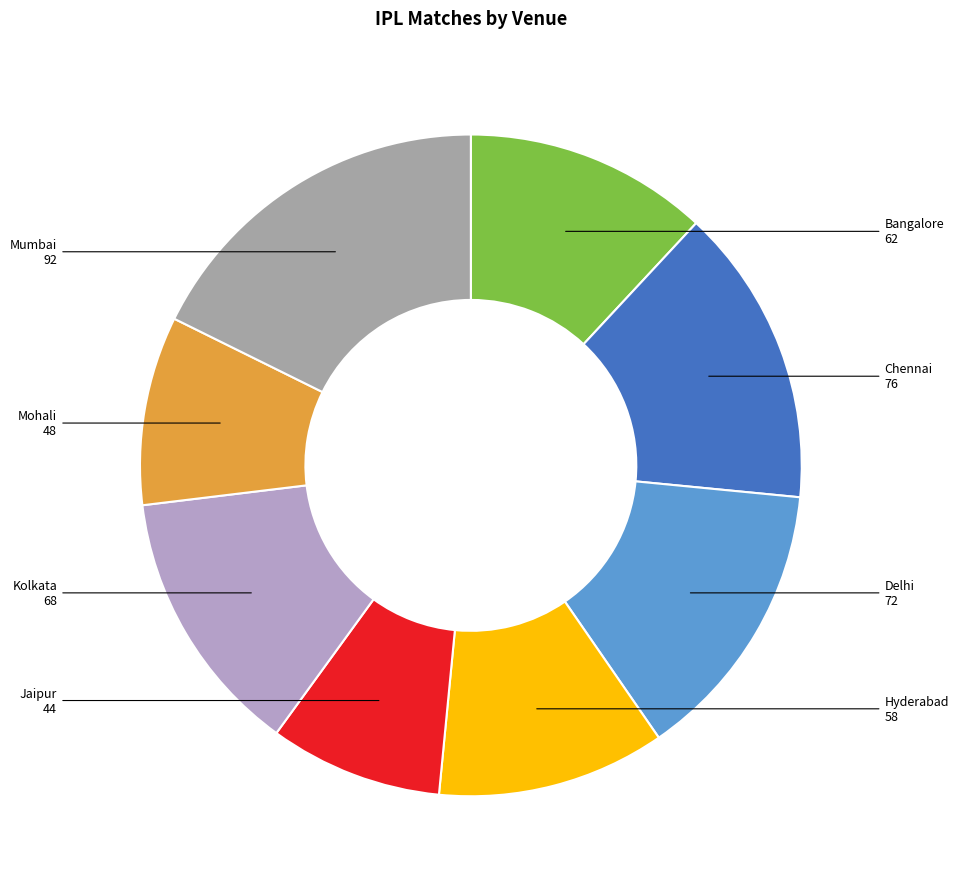

Count the number of slices in the pie.

8